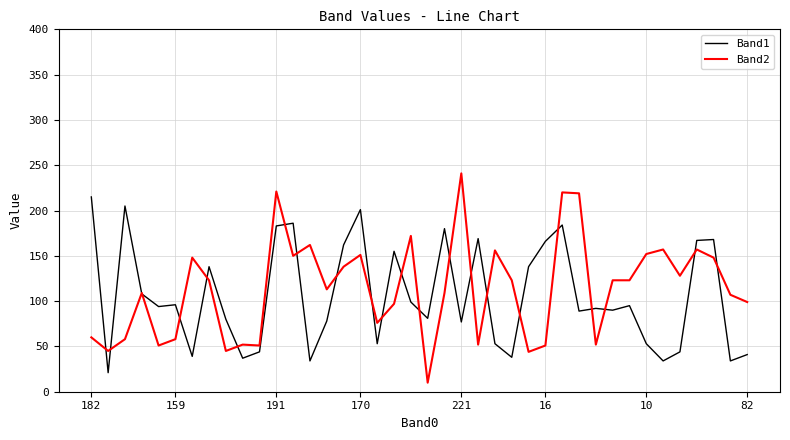

Which series has the largest range (max minus min)?

Band2